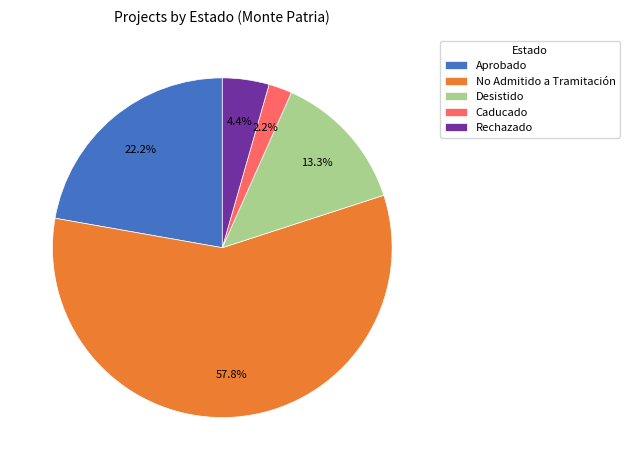

Count the number of slices in the pie.

5